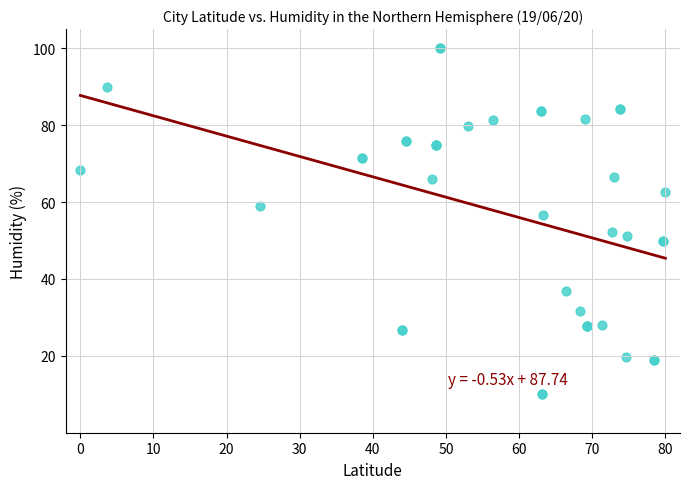

What Y value in the scatter plot is closest to 55?

56.7